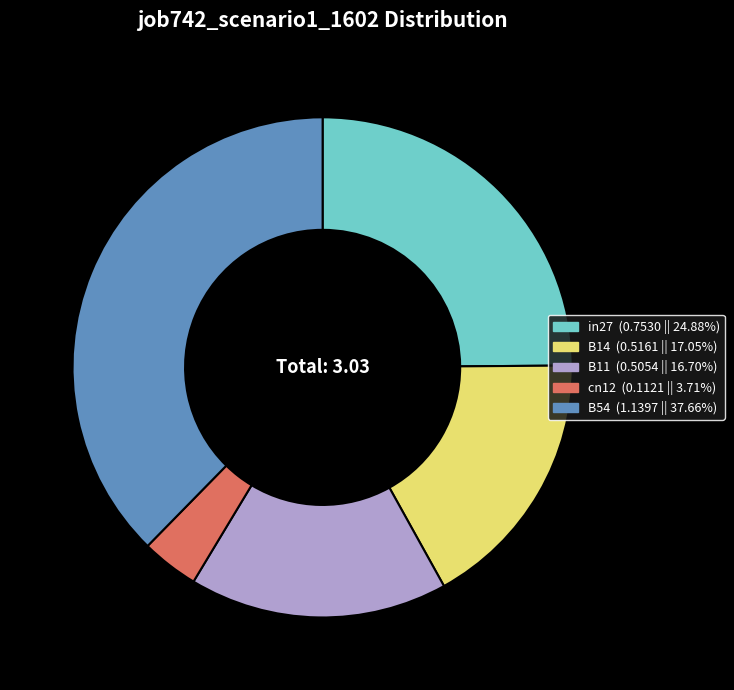

Which slice is the smallest?

cn12